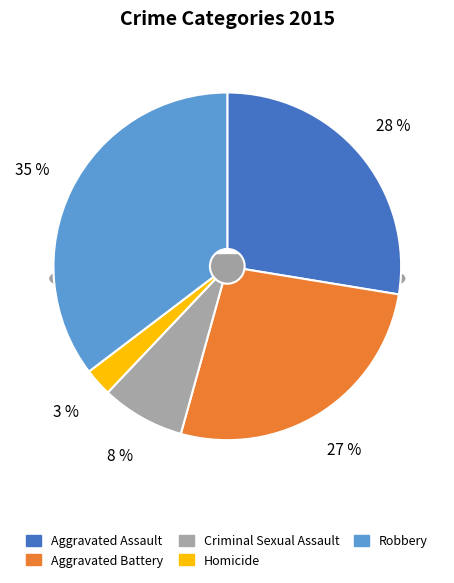

To the nearest percent, what portion does Homicide represent?

3%